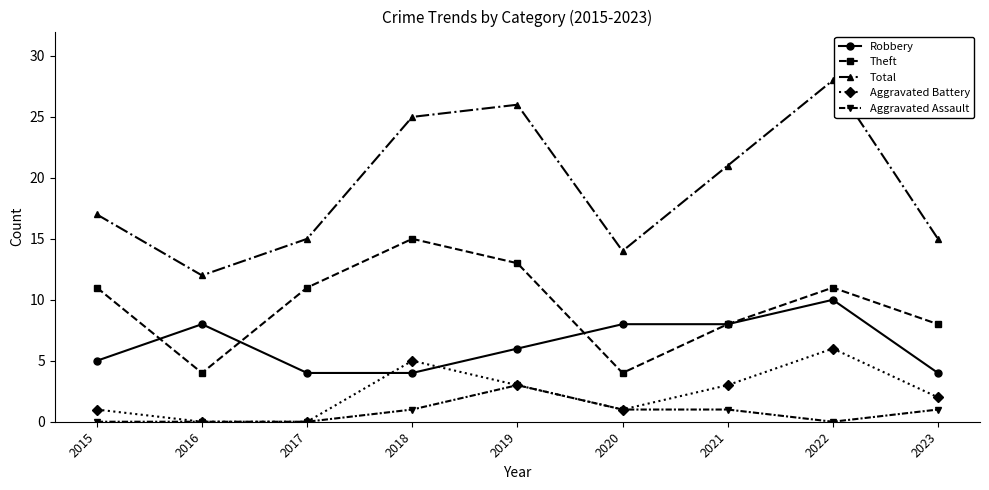

Rank the series by their maximum value, from highest to lowest.

Total, Theft, Robbery, Aggravated Battery, Aggravated Assault